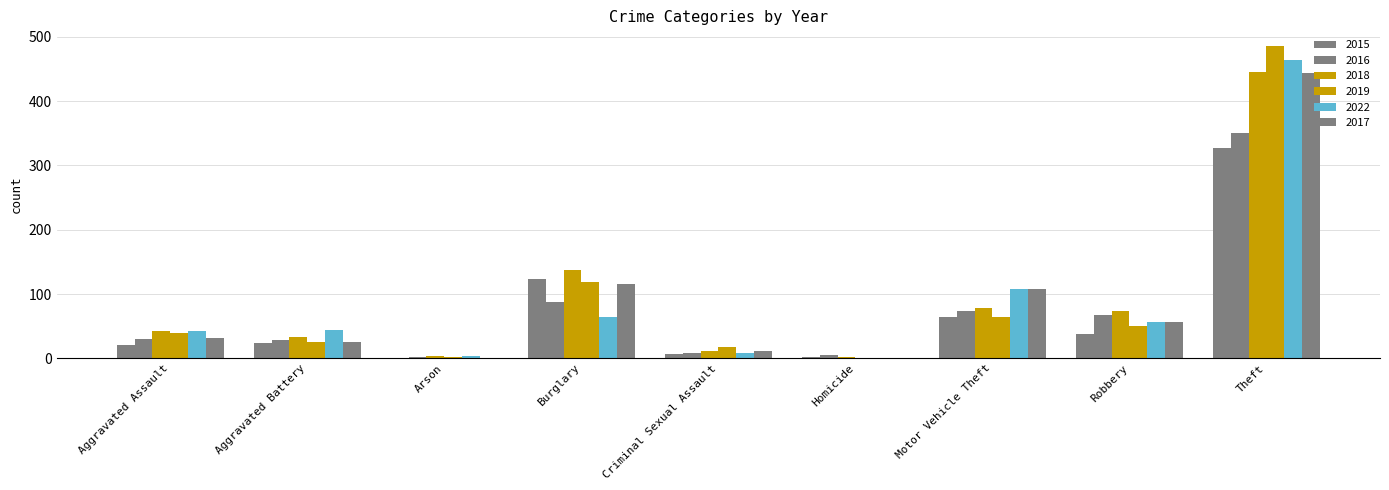

Are the bars horizontal?

No